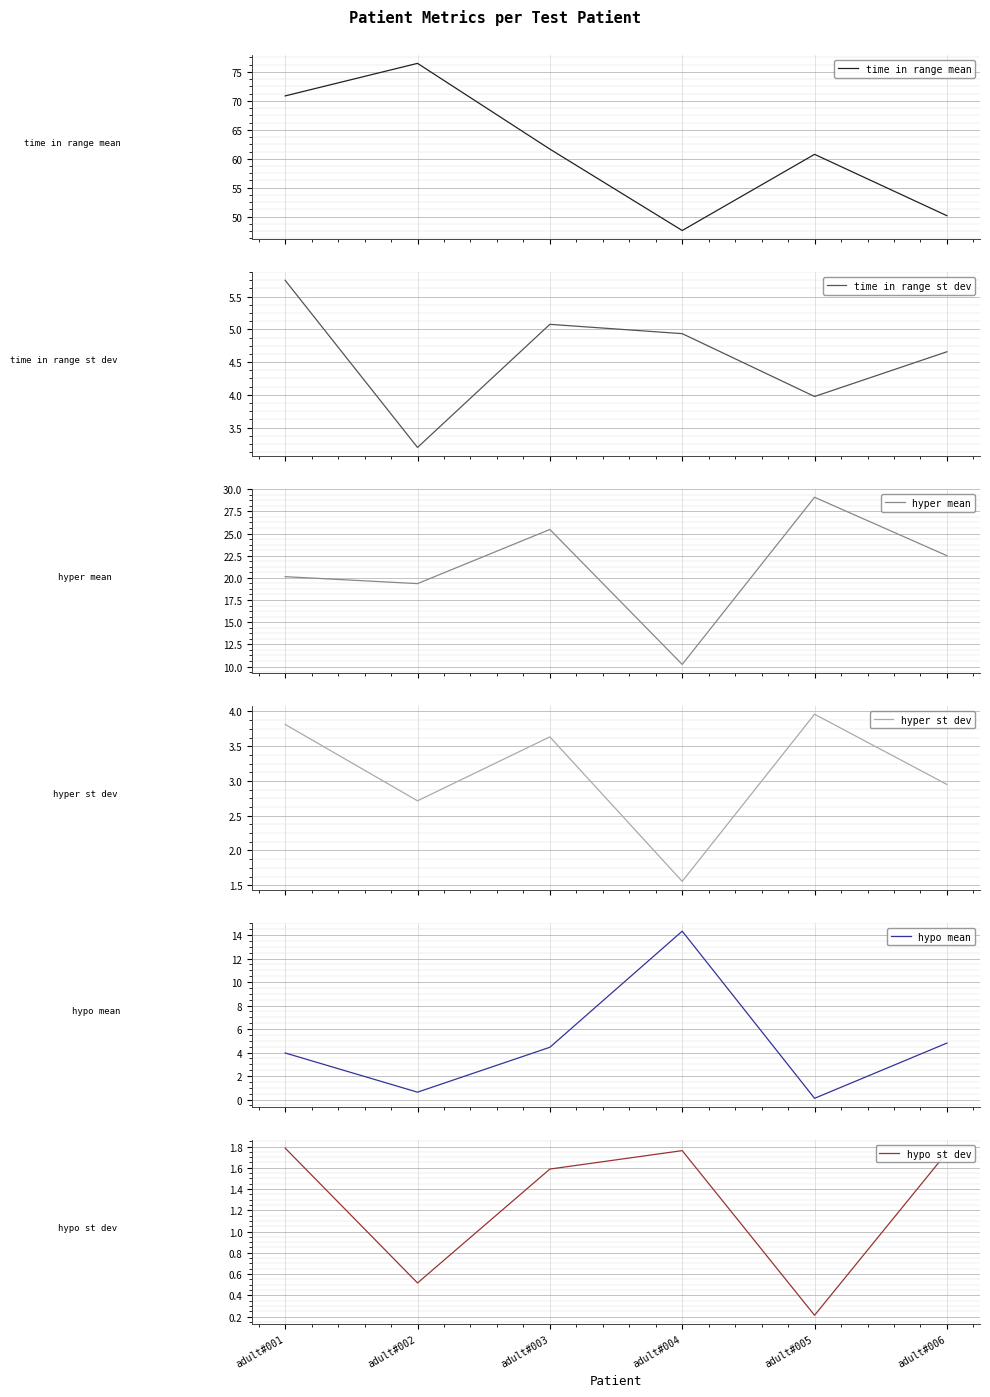

Where does the hyper st dev series first go above 3?

adult#001